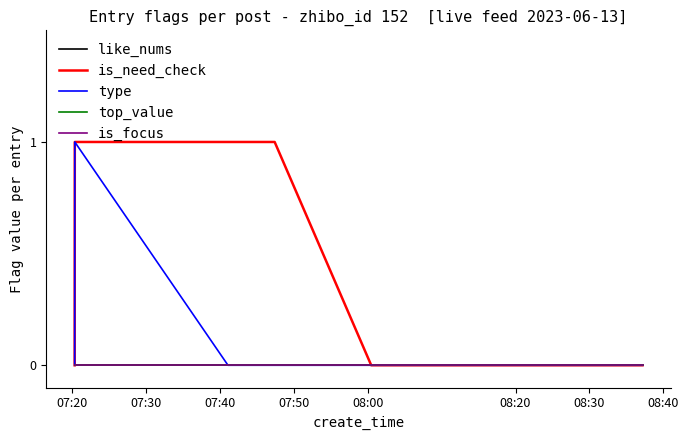

What is the sum of all type values?

1